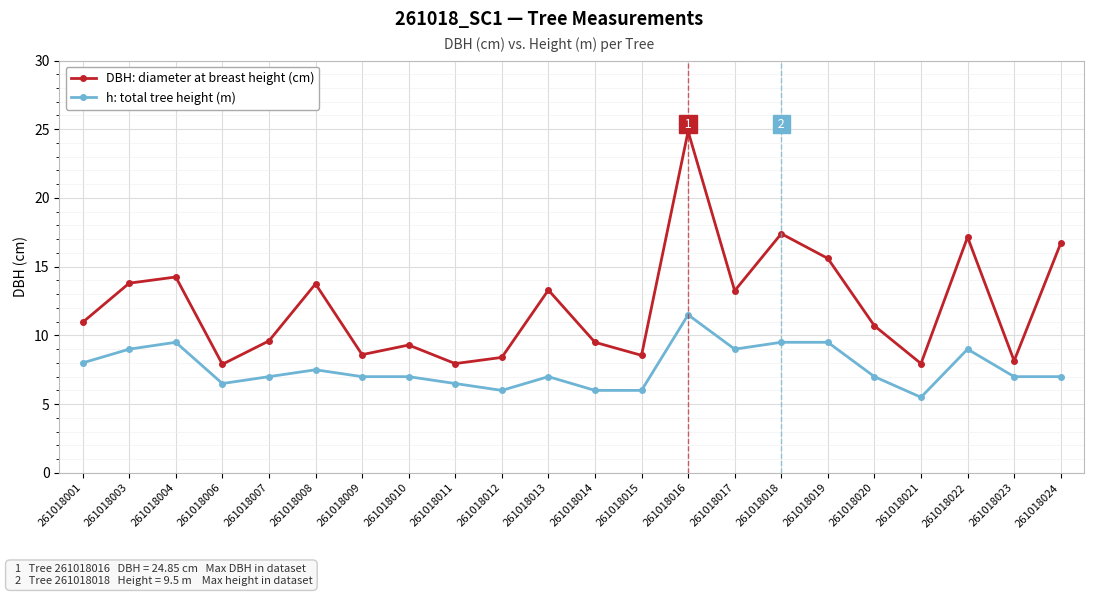

Rank the series at 261018004 from highest to lowest value.

DBH: diameter at breast height (cm), h: total tree height (m)